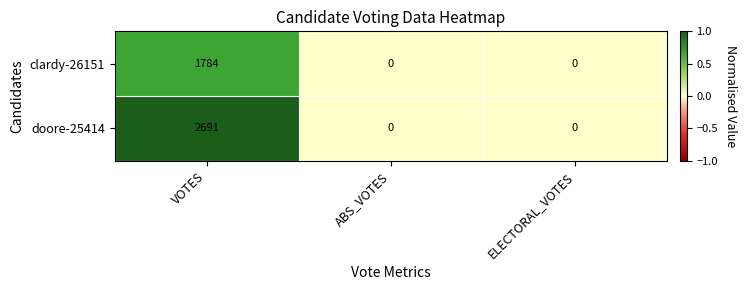

At which category is the sum across all series the highest?

VOTES